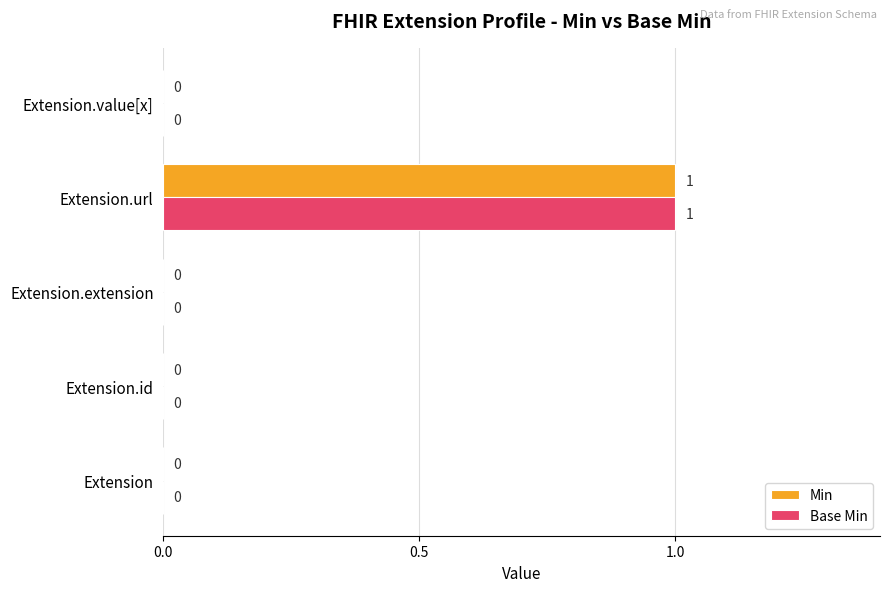

The Min series shows 0 at Extension. True or false?

True